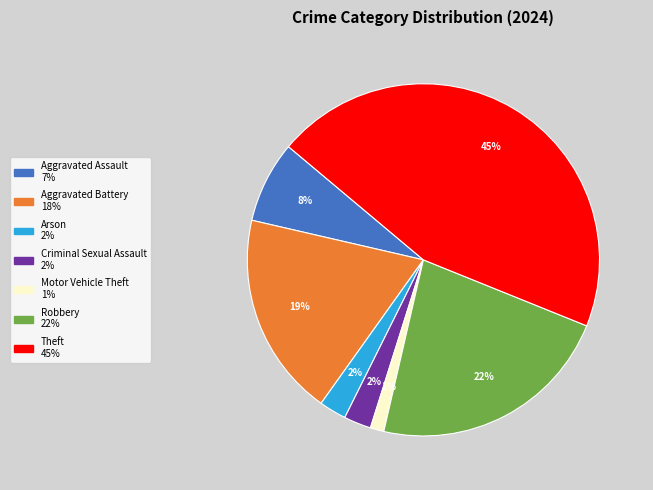

To the nearest percent, what is the difference between the largest and smallest slice percentages?

44%